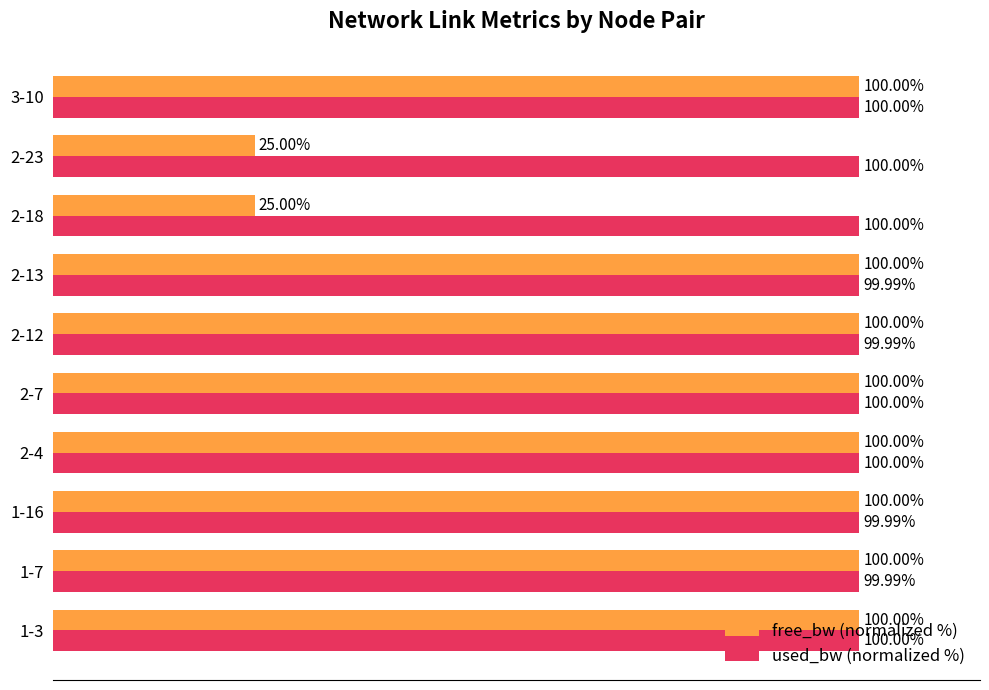

Which series has the largest total across all categories?

used_bw (normalized %)